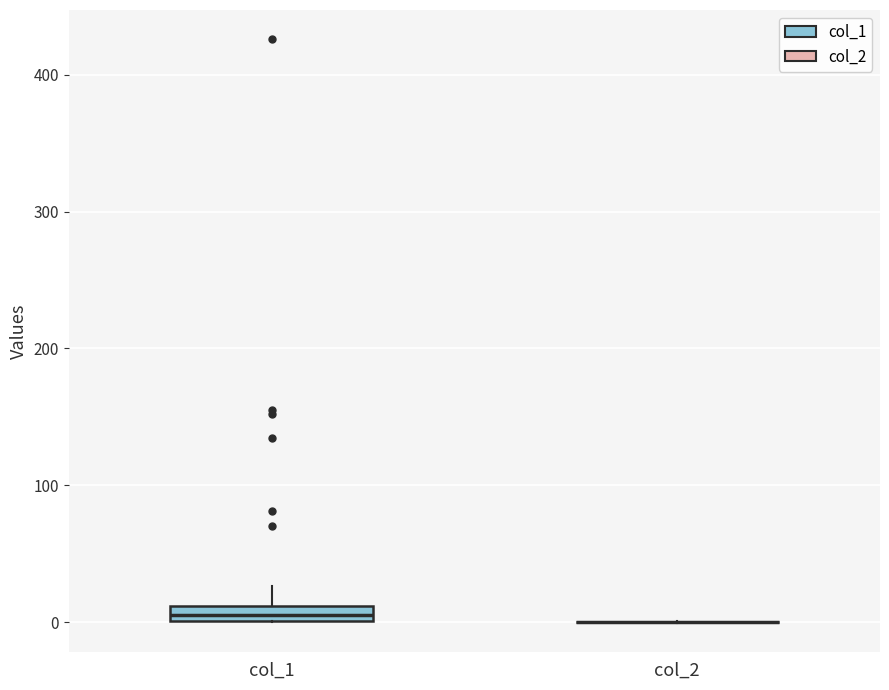

Where does the upper whisker of the box for col_1 end on the y-axis? The values are not printed on the chart, so give them approximately, as read against the axis.

30